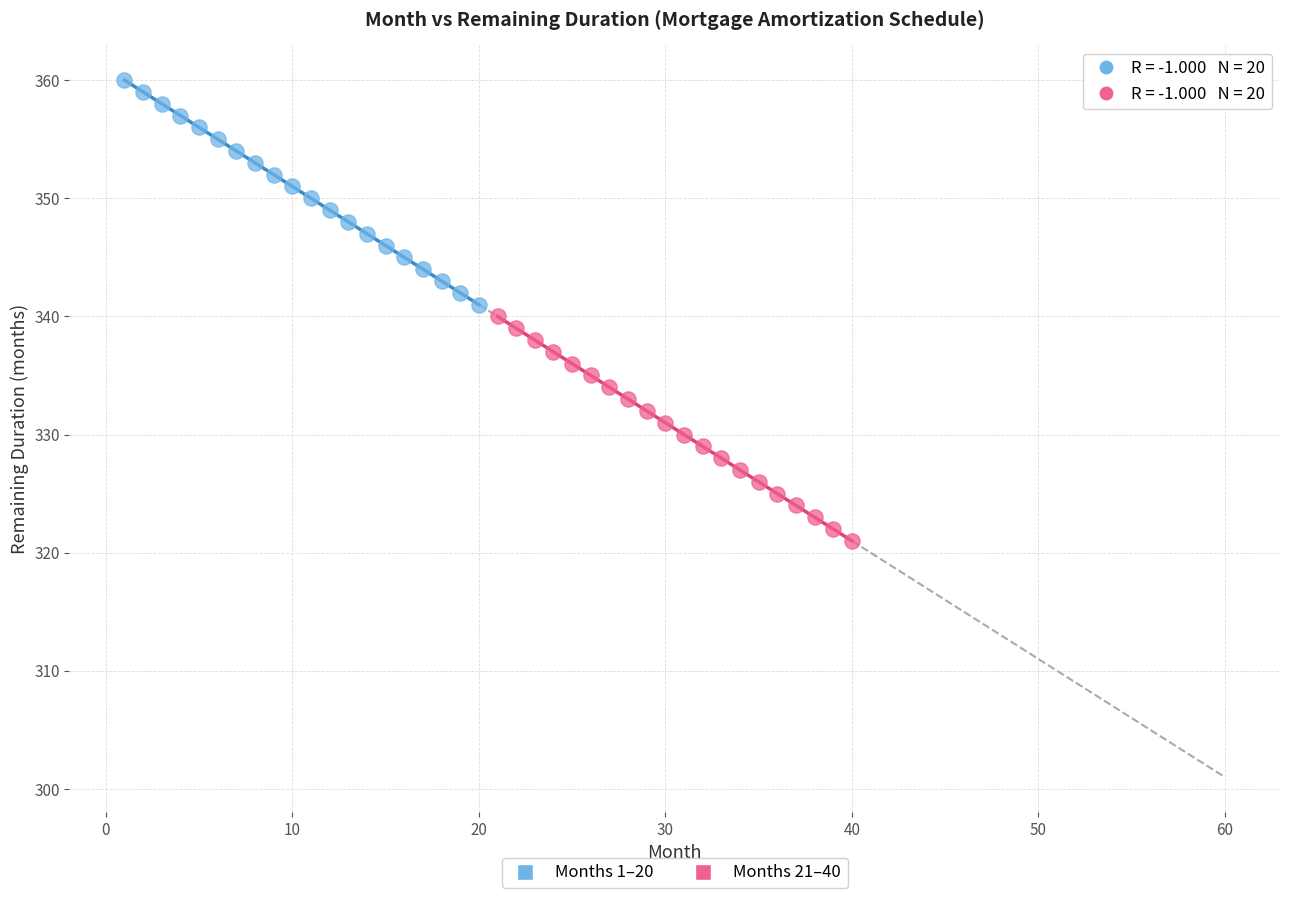

Which series contains the highest Y value?

Months 1–20